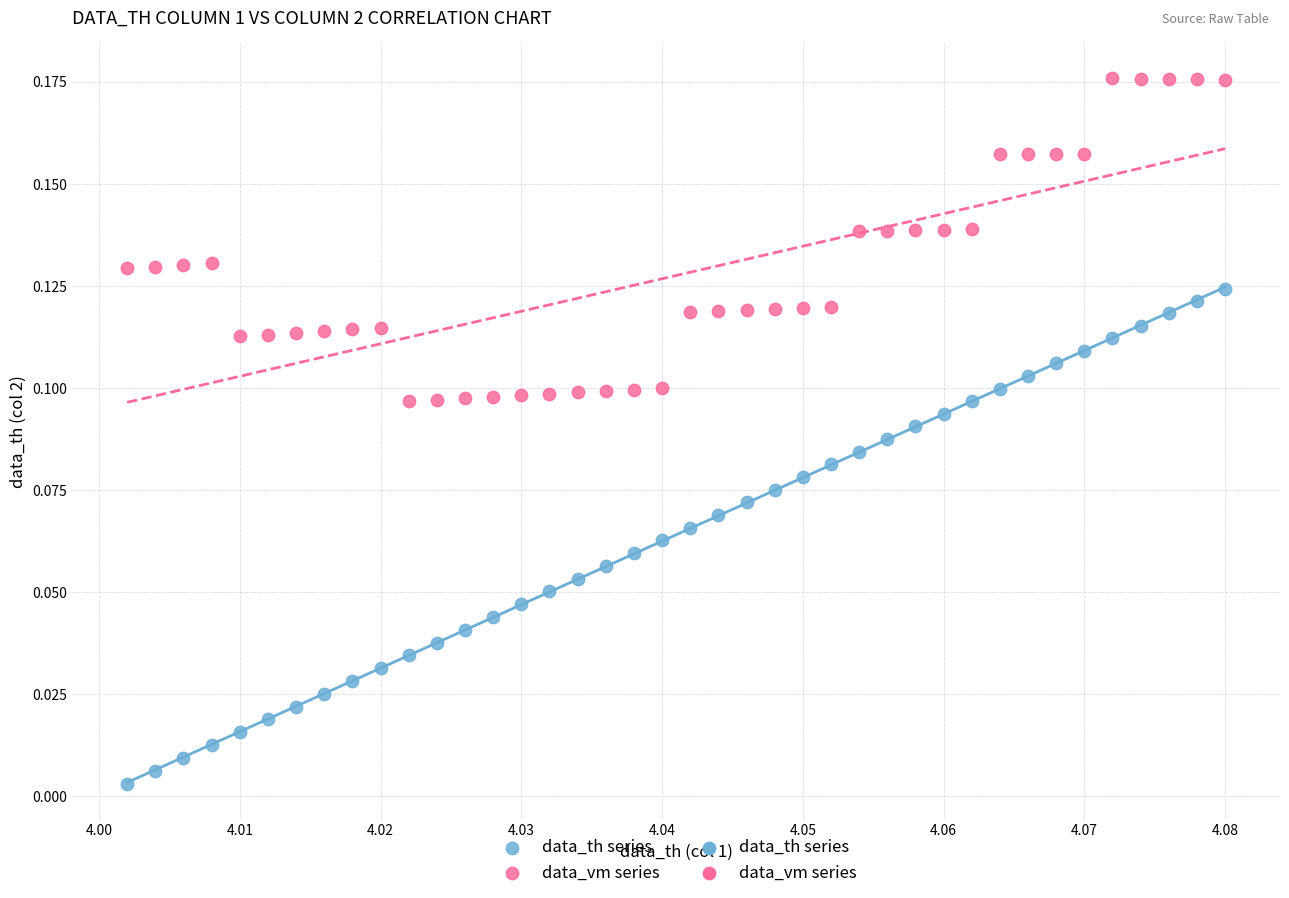

Which series contains the lowest Y value?

data_th series